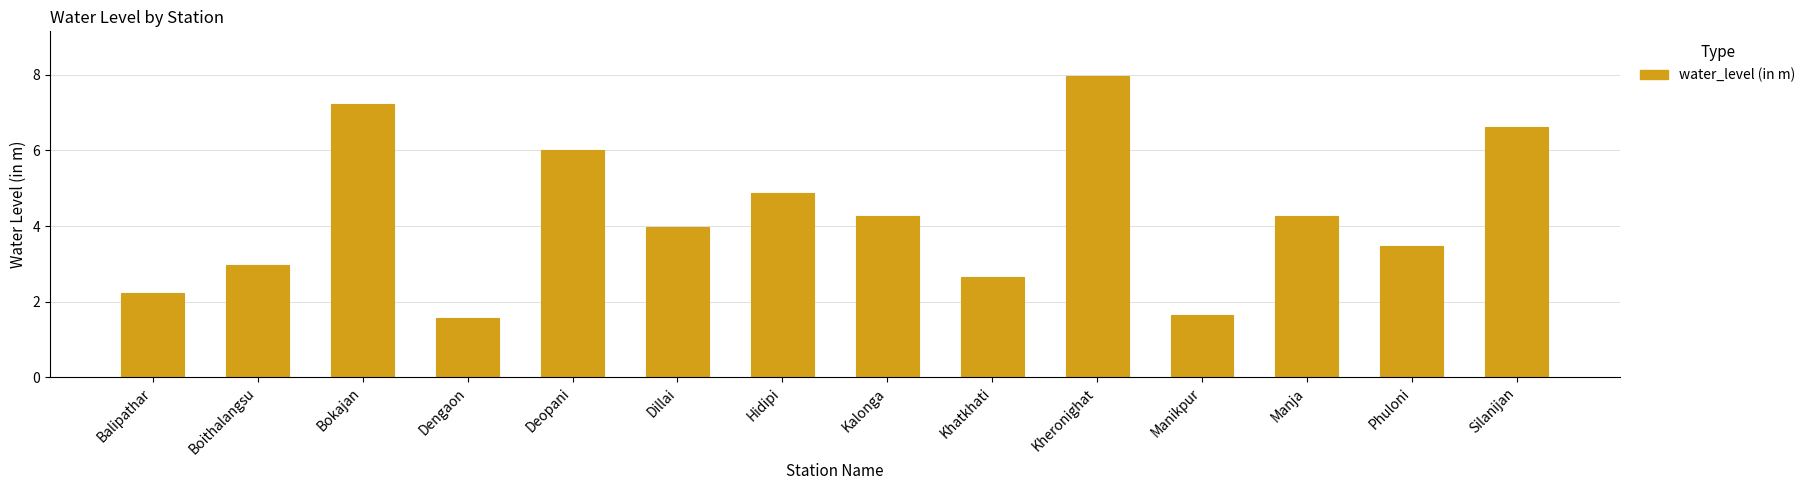

What is the difference between the maximum and second lowest values?

6.3